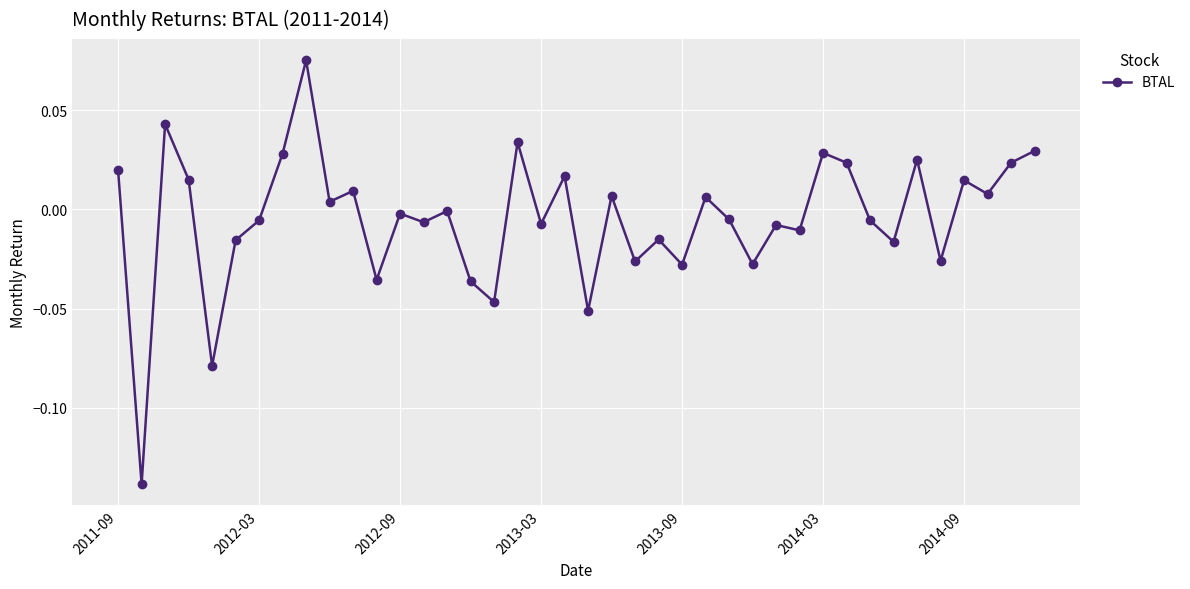

True or false: the data has more than 0 interior local peaks.

True